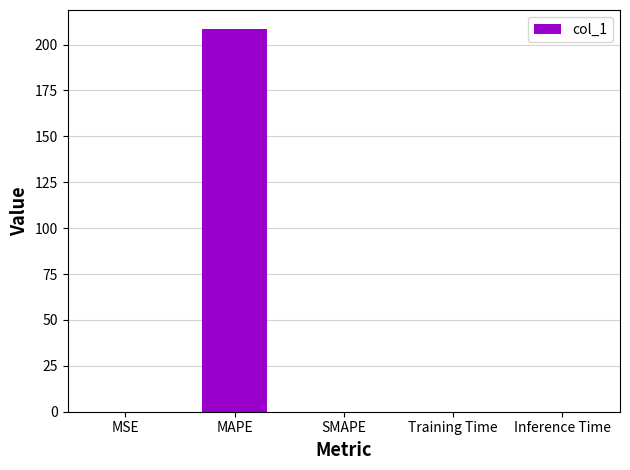

What is the greatest value displayed?

208.4